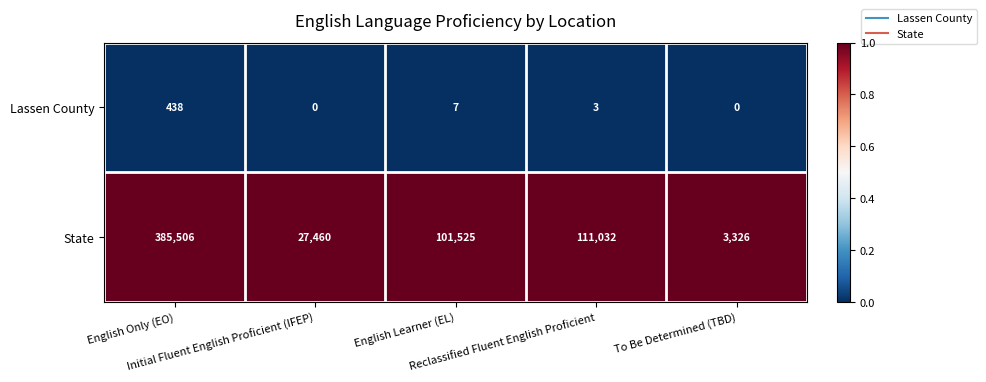

Rank the series by their average value, from highest to lowest.

State, Lassen County